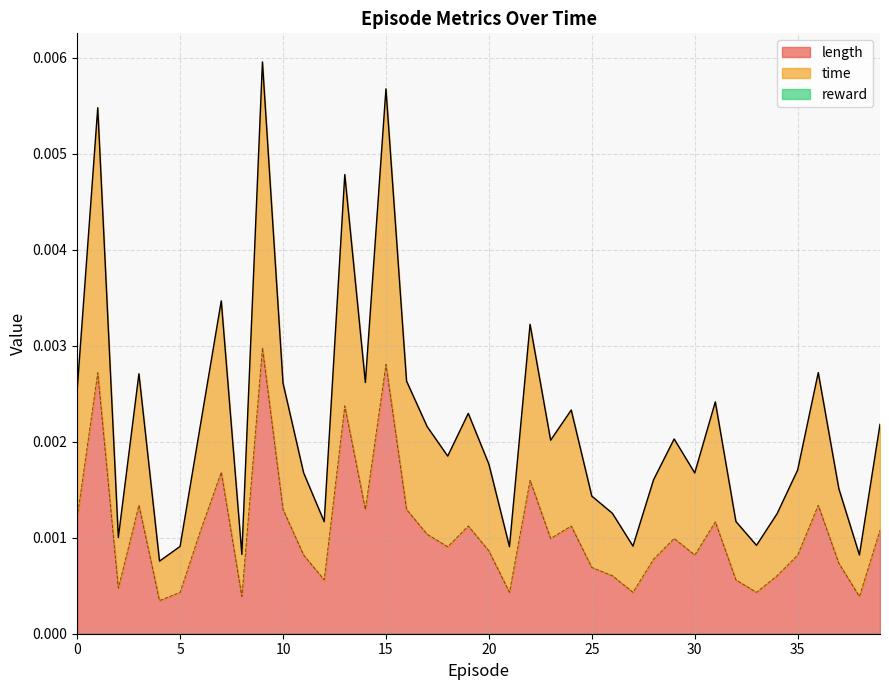

True or false: time and length intersect in this chart.

False